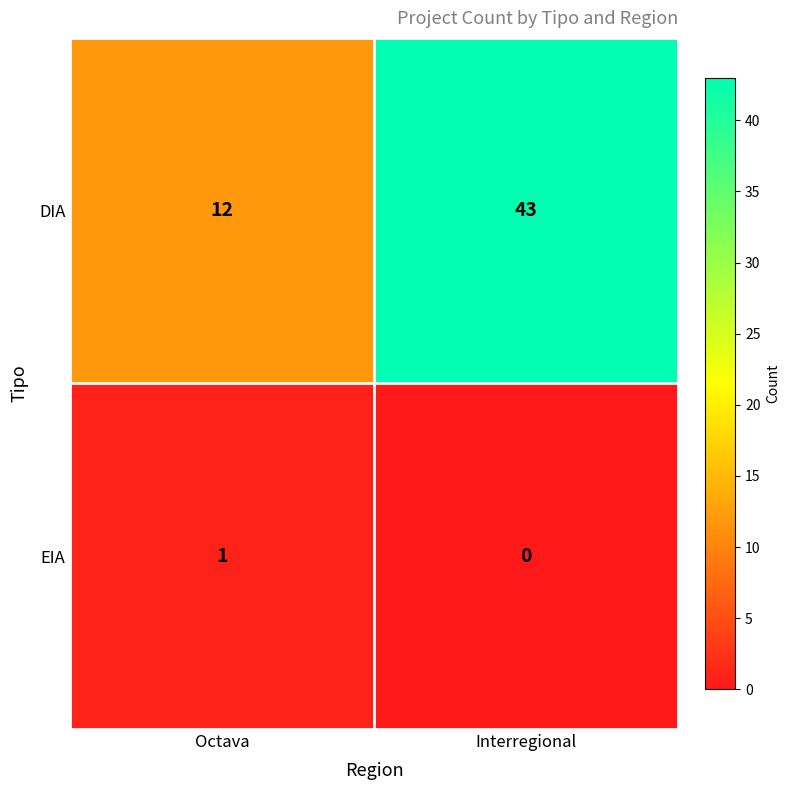

What is the difference between the maximum and minimum values in the DIA series?

31